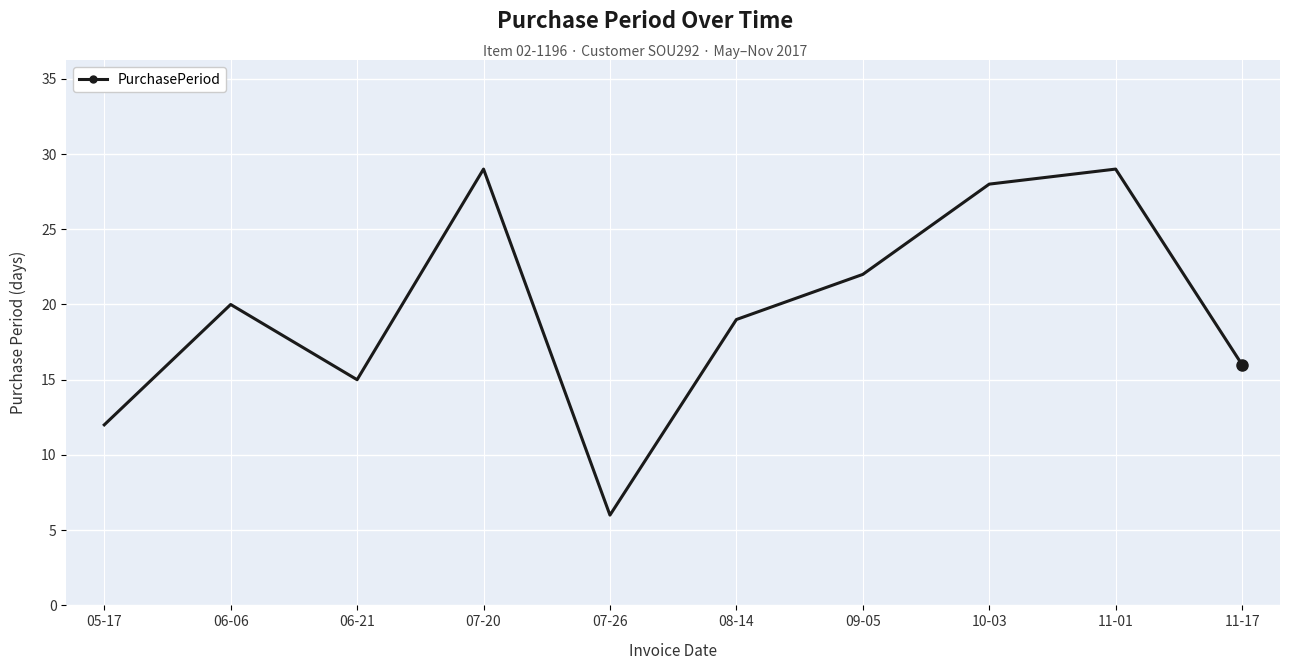

Reading left to right, list all the values displayed in this chart.

12	20	15	29	6	19	22	28	29	16